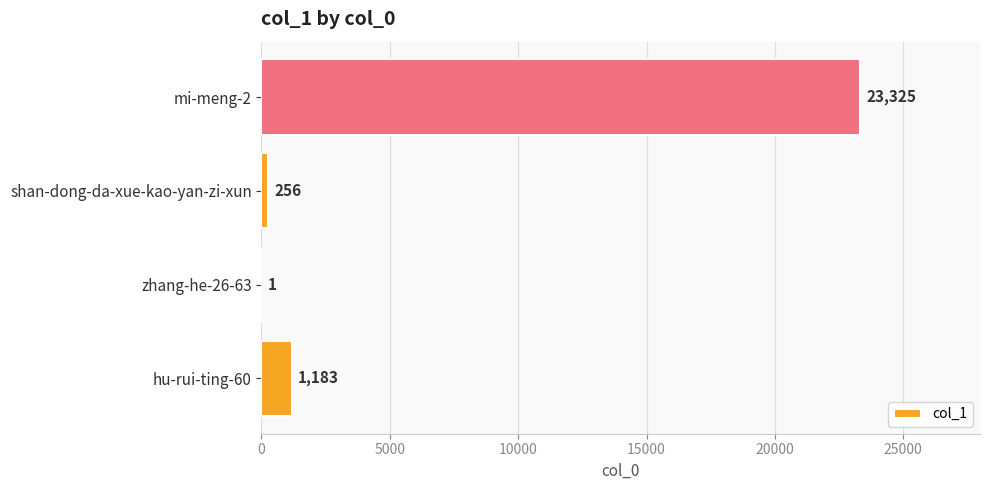

What is the maximum value shown in the chart?

23325